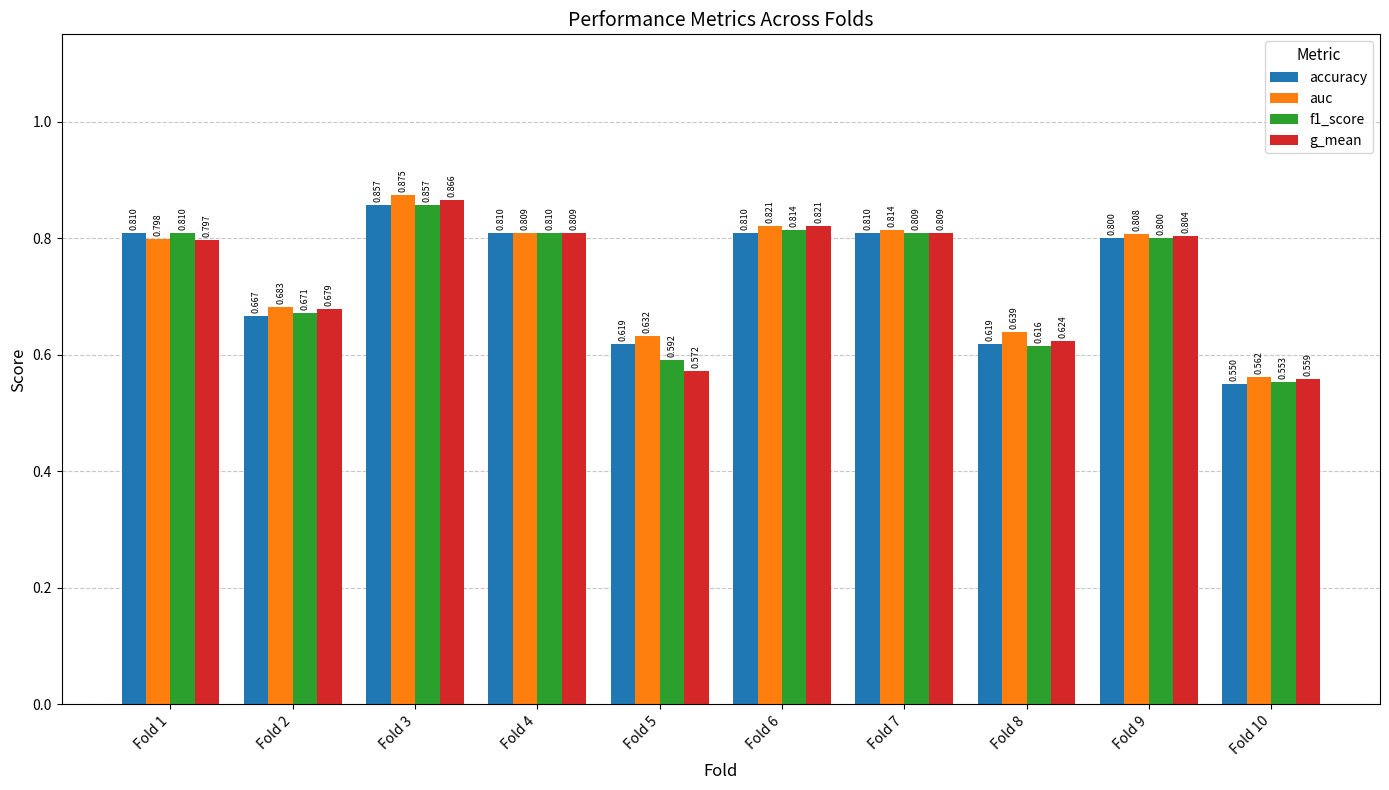

Which series changed the most between Fold 5 and Fold 6?

g_mean